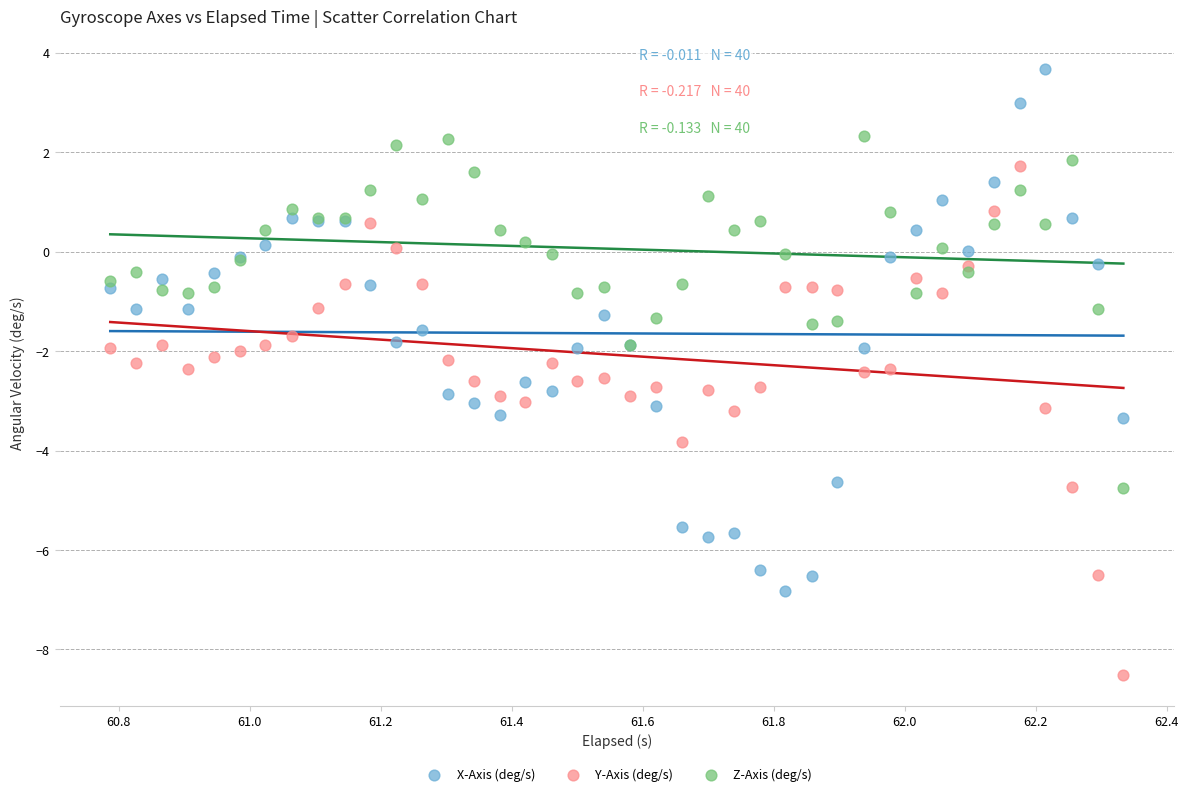

What are all the series names shown in the legend?

X-Axis (deg/s), Y-Axis (deg/s), Z-Axis (deg/s)